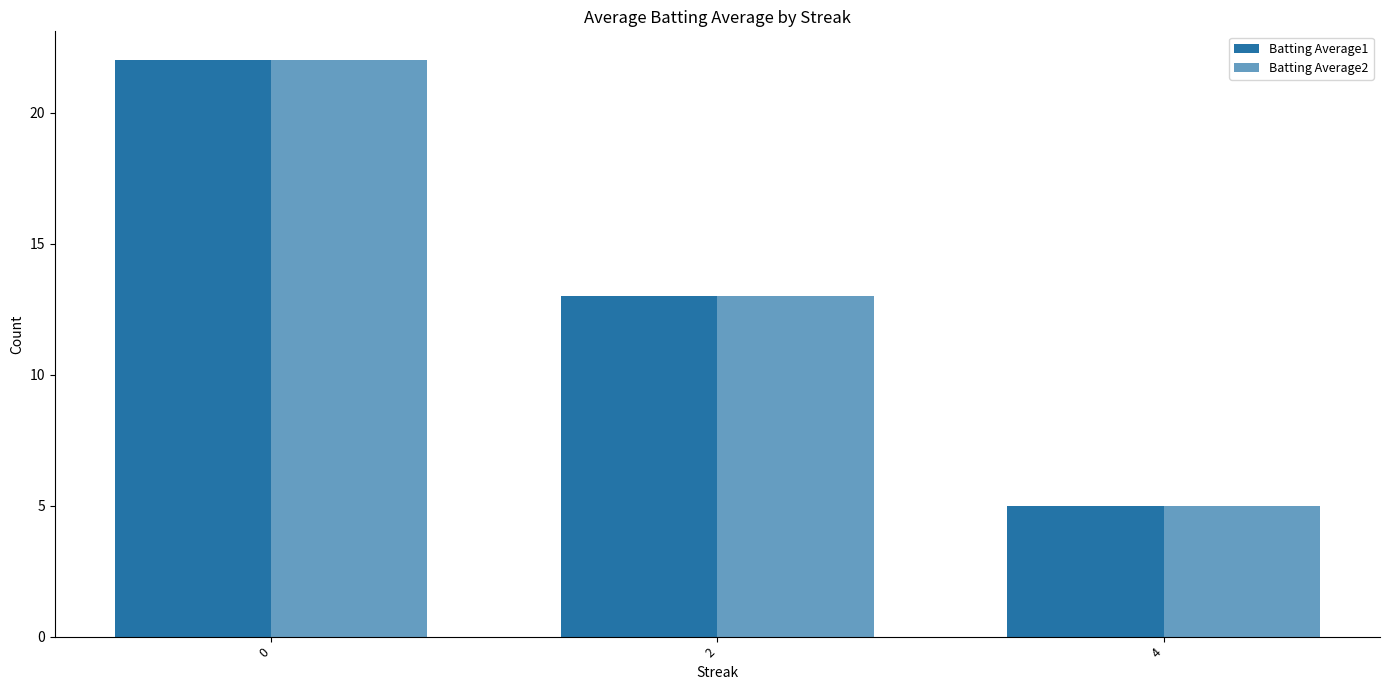

What is the sum of all Batting Average1 values?

40